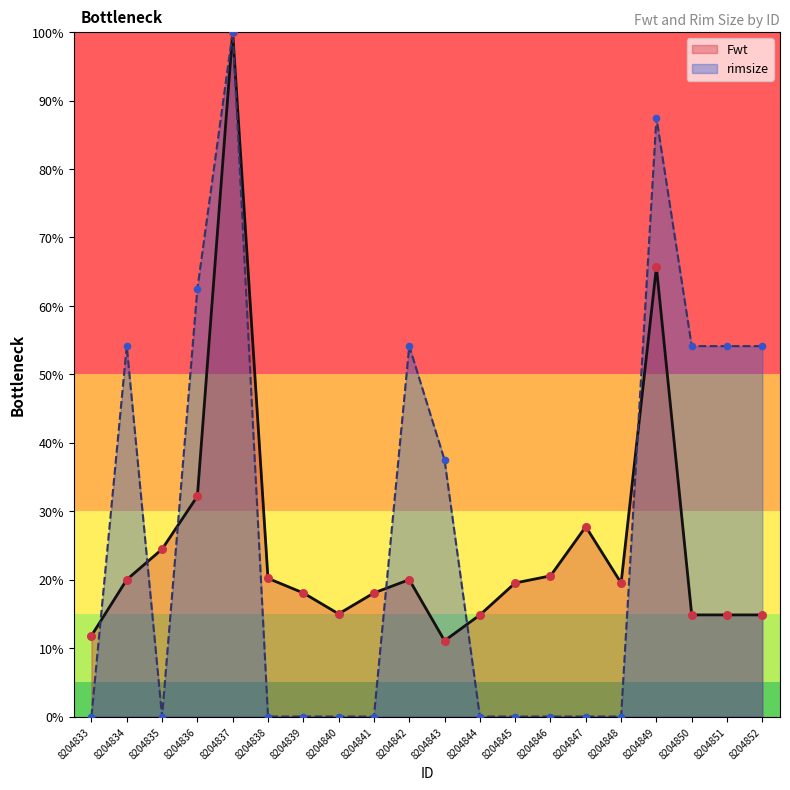

Which series reaches the maximum Y coordinate?

Fwt